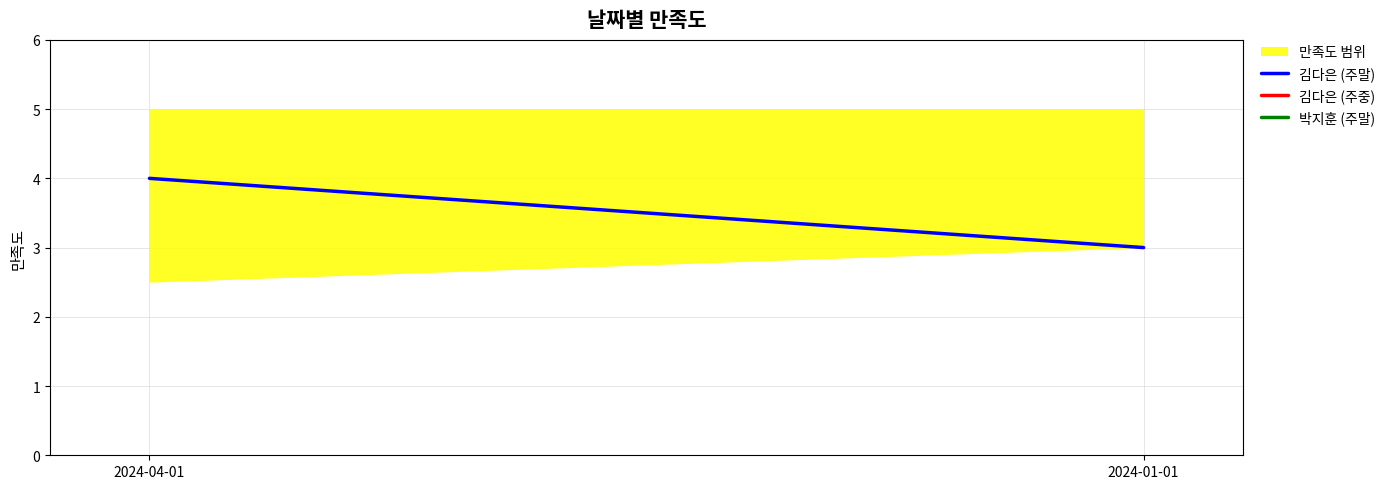

At 2024-01-01, list the series in order from largest to smallest.

김다은 (주말), 김다은 (주중), 박지훈 (주말)